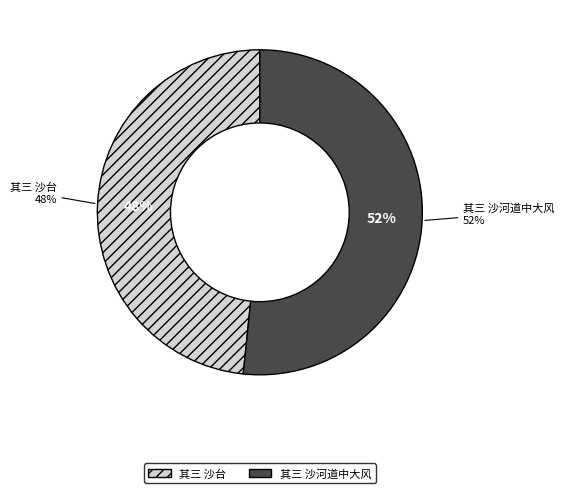

To the nearest percent, what portion does 五台行（咏梁、唐、晋、汉、周） 其三 沙台 represent?

48%